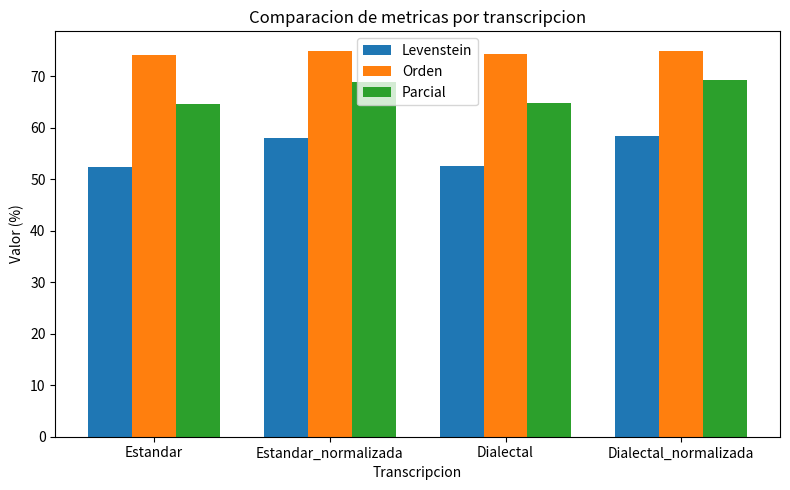

Rank the series at Dialectal from lowest to highest value.

Levenstein, Parcial, Orden